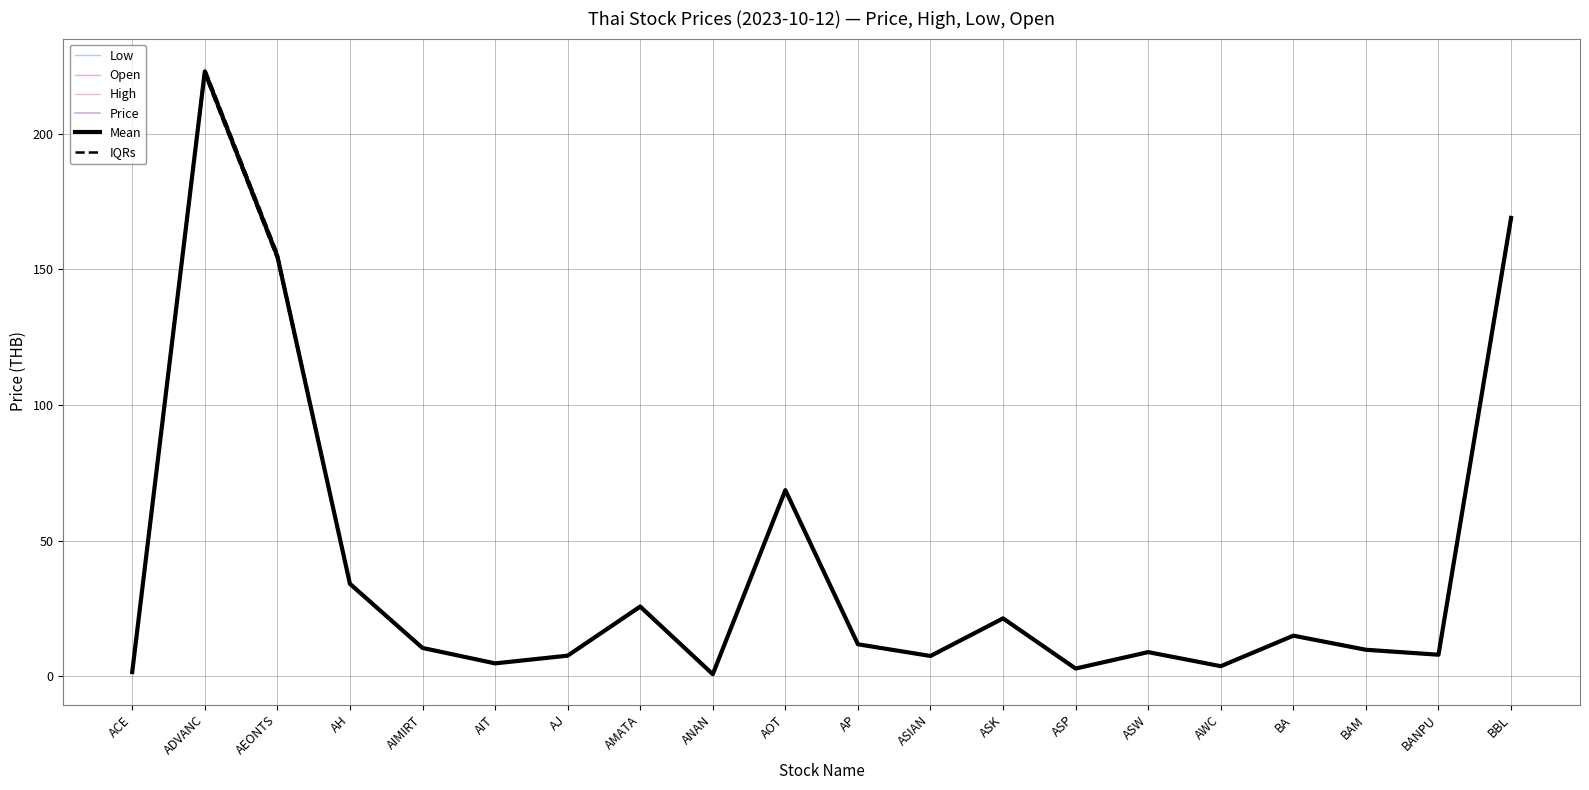

The Price series shows 37.4 at AMATA. True or false?

False